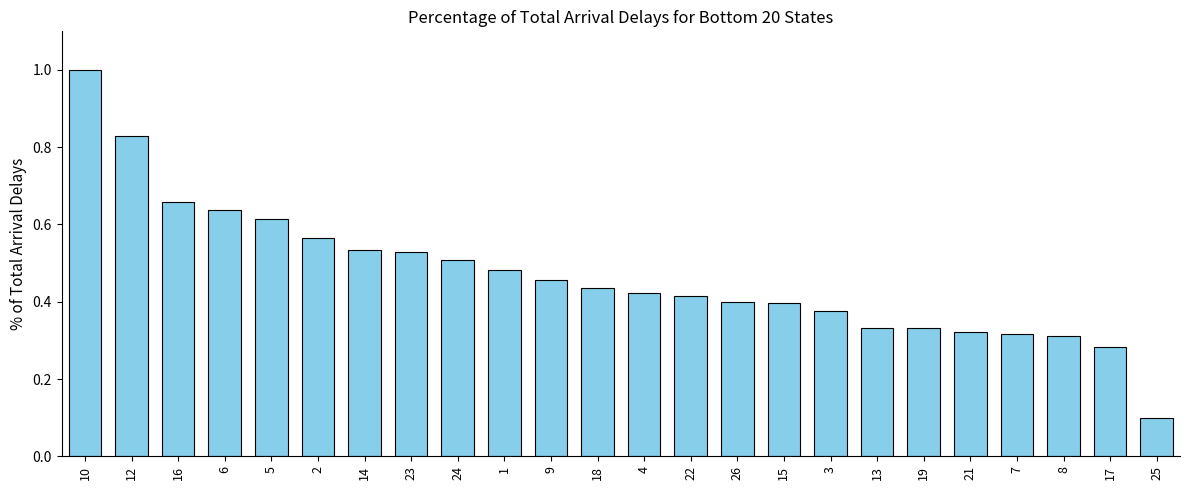

What is the change in value from 15 to 19?

-0.1